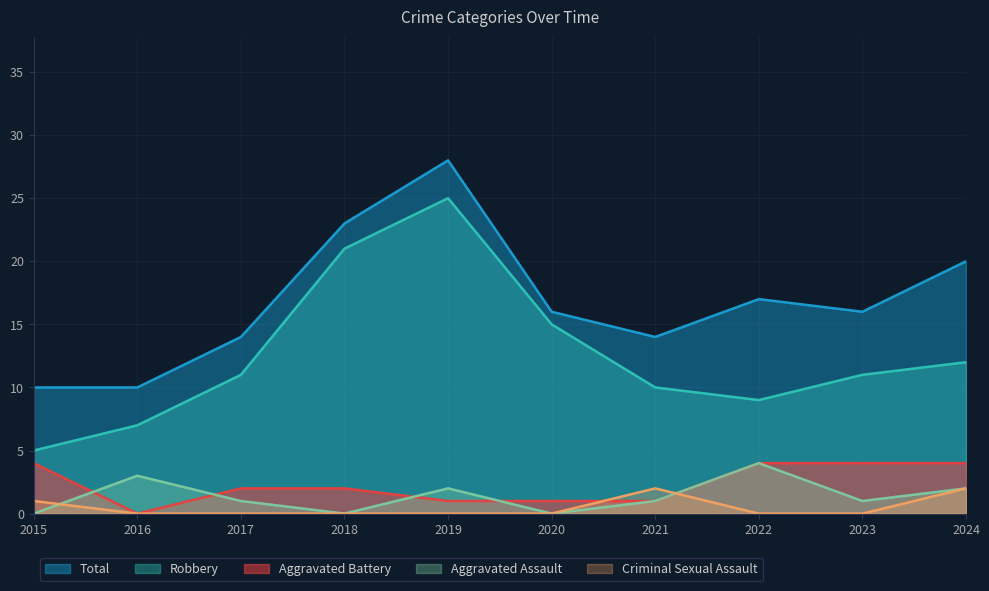

True or false: Total and Robbery intersect in this chart.

False